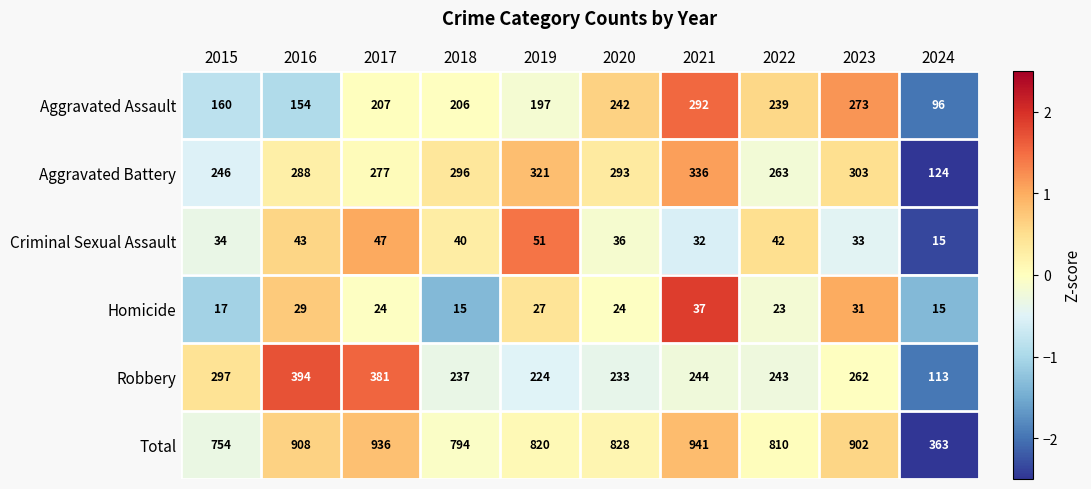

What is the total value across all series at 2020?

1656